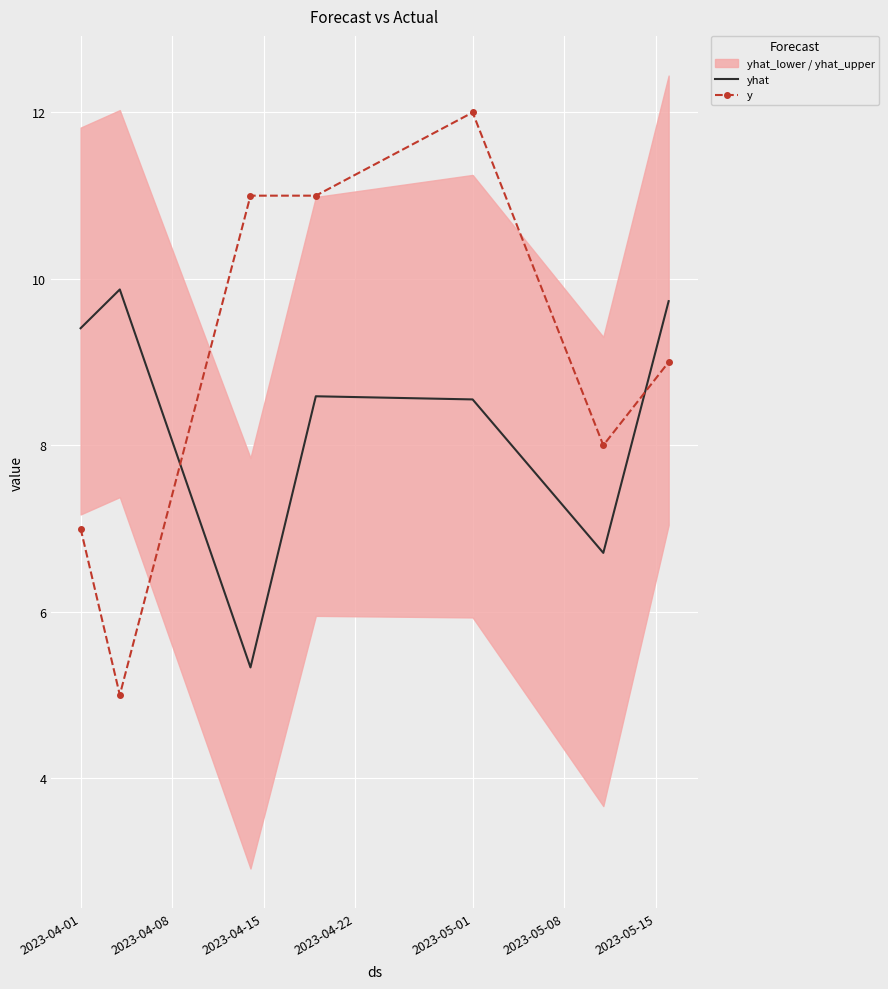

After their last crossing, which series has the higher values: yhat or y?

yhat